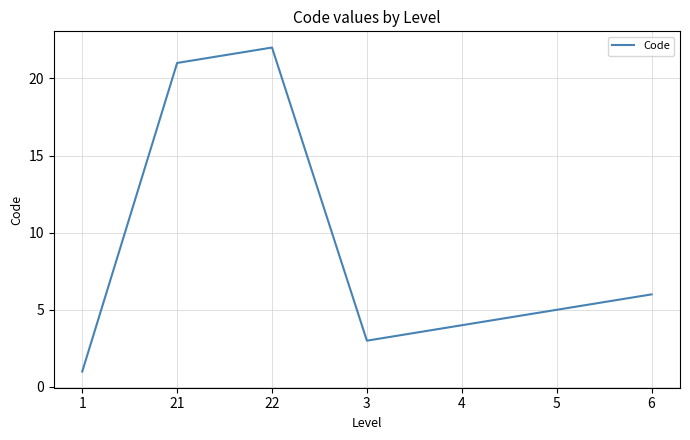

The chart shows a value of 1 at 1. True or false?

True